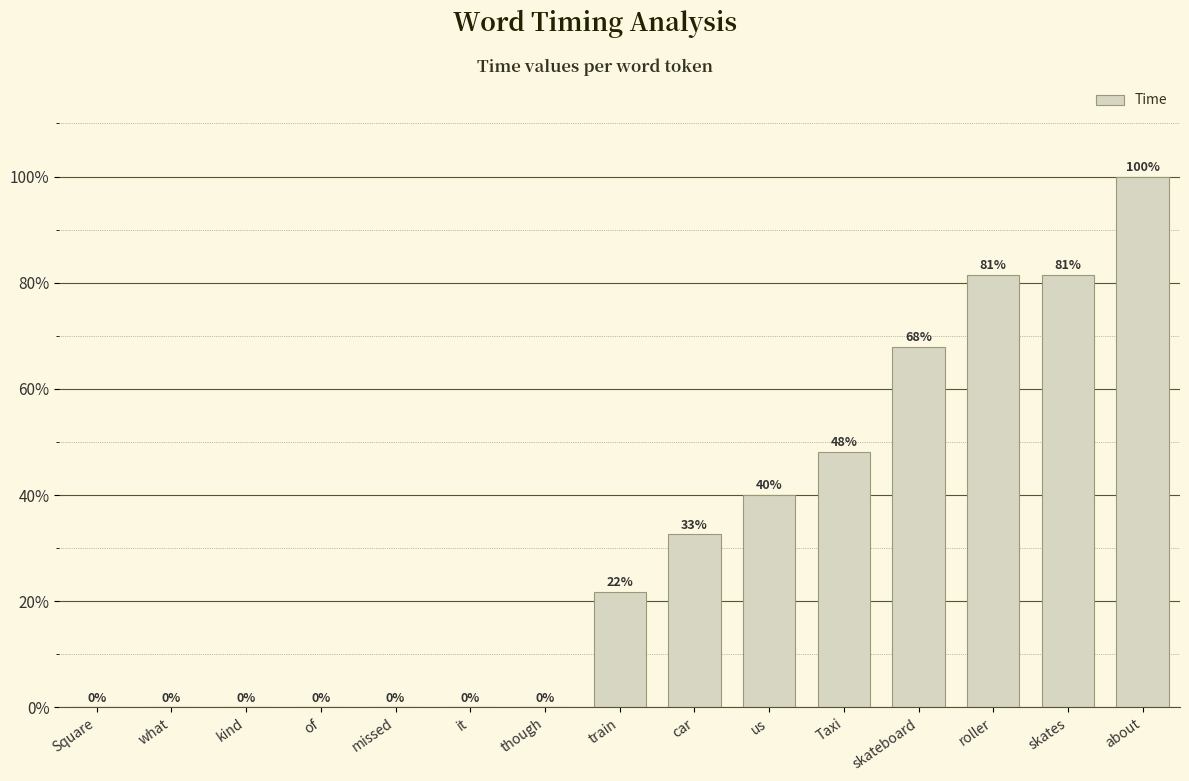

What is the approximate value at Taxi?

48.2